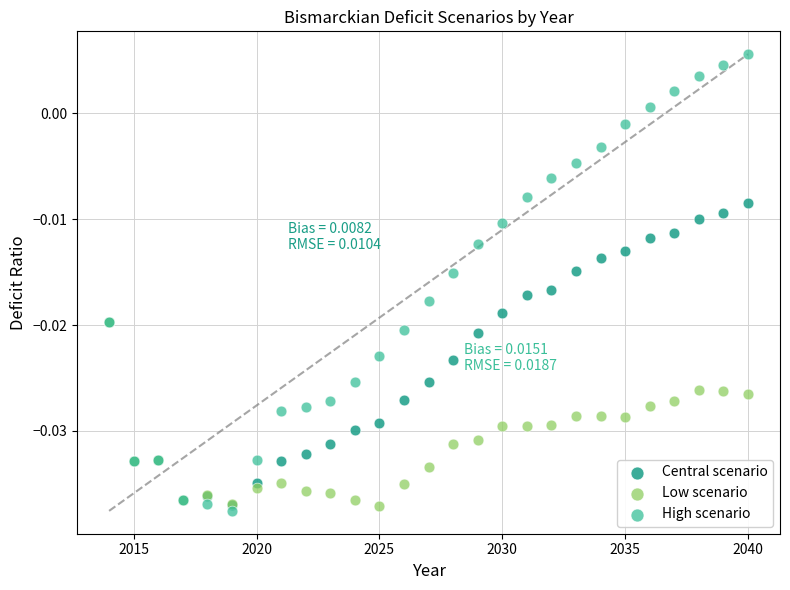

Which series contains the highest Y value?

High scenario